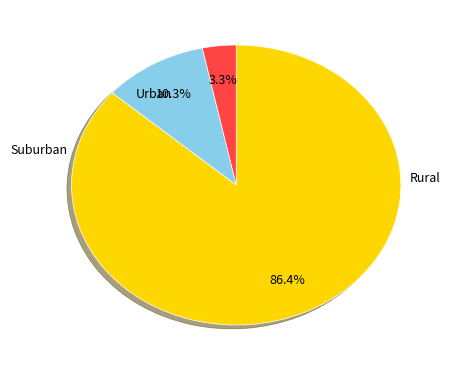

Is there a majority slice in this chart?

Yes